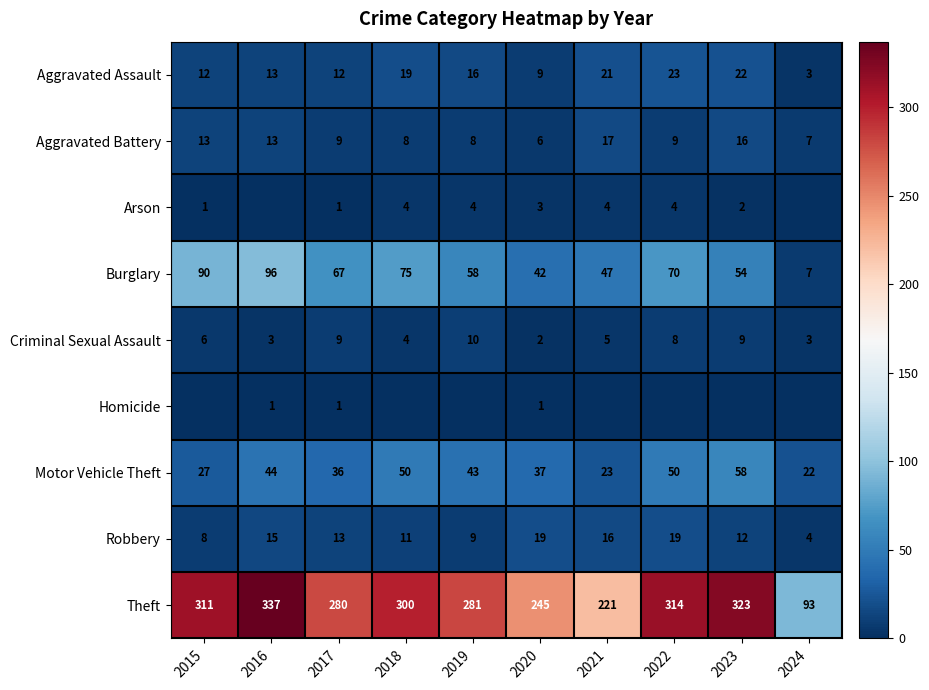

Rank the categories by Criminal Sexual Assault value from highest to lowest.

2019, 2017, 2023, 2022, 2015, 2021, 2018, 2016, 2024, 2020